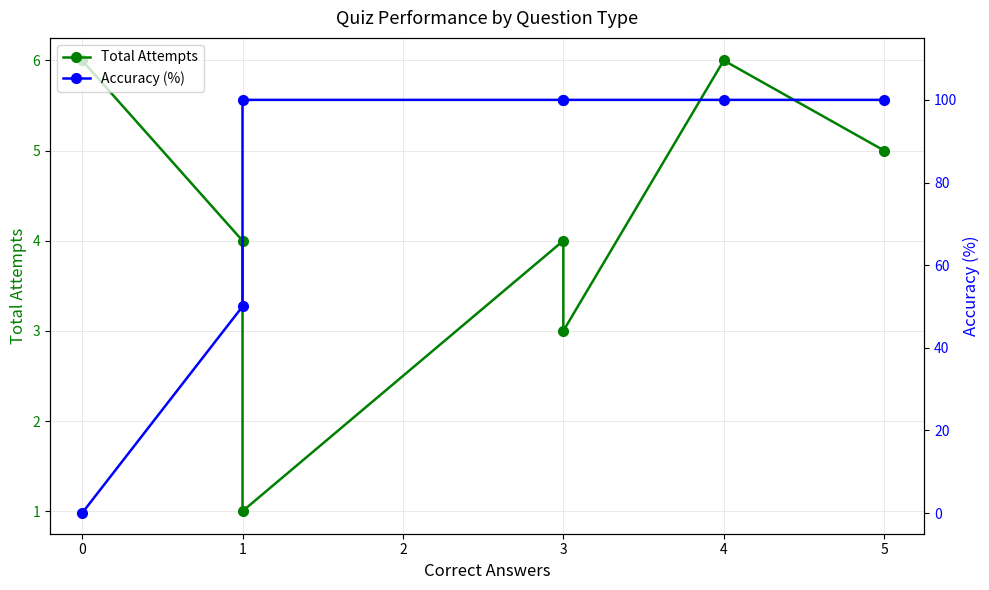

What are all the series names shown in the legend?

Total Attempts, Accuracy (%)